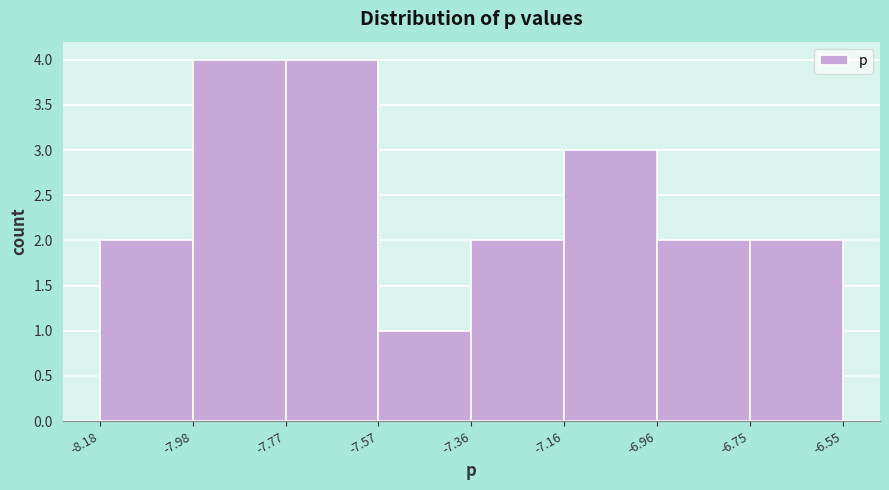

Reading left to right, transcribe this chart: for each bar, give the range it covers on the x-axis and its height. The values are not printed on the chart, so give them approximately, as read against the axis.

-8.18 to -7.98: 2
-7.98 to -7.77: 4
-7.77 to -7.57: 4
-7.57 to -7.36: 1
-7.36 to -7.16: 2
-7.16 to -6.96: 3
-6.96 to -6.75: 2
-6.75 to -6.55: 2